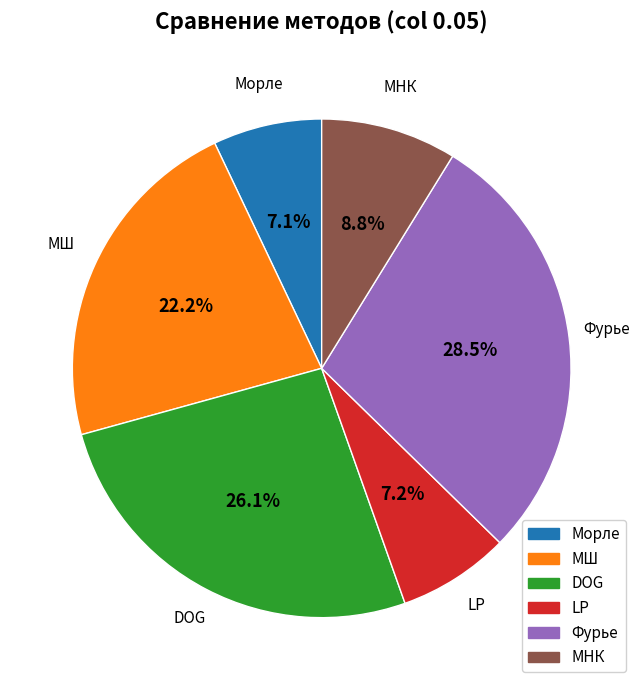

What percentage is the LP slice, to the nearest percent?

7%